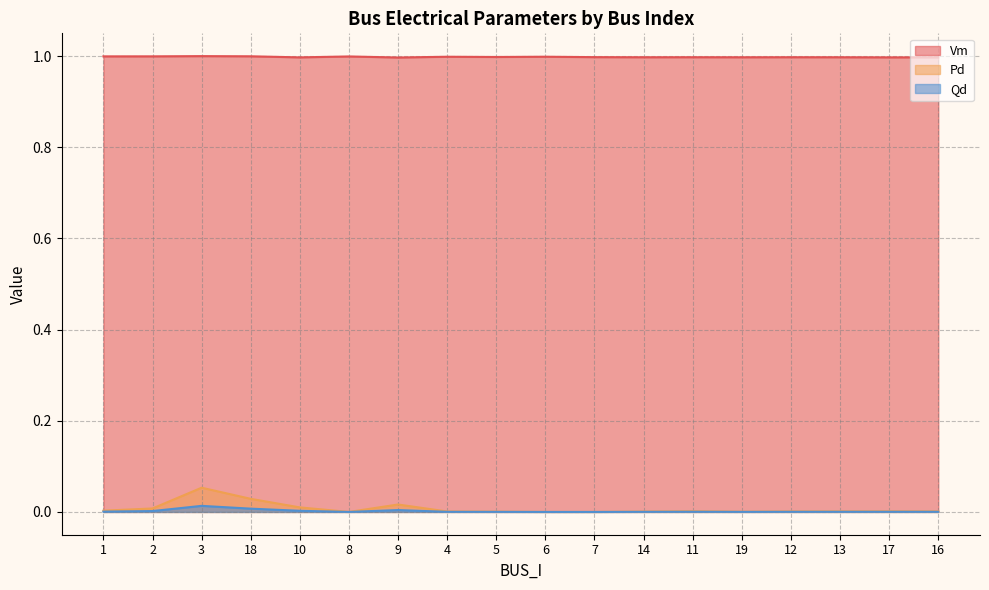

True or false: Vm has a value of 1.0 at 3.

True